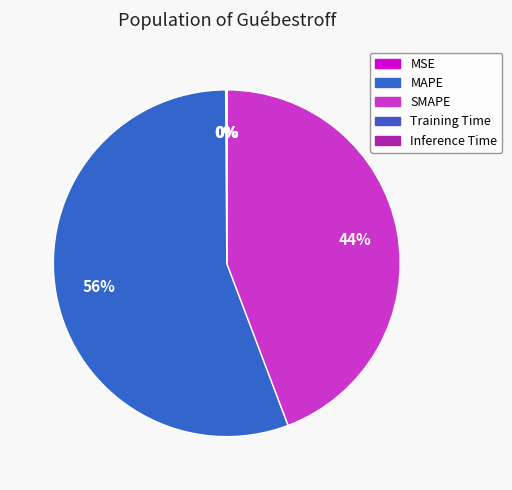

What is the largest slice in the pie chart?

MAPE